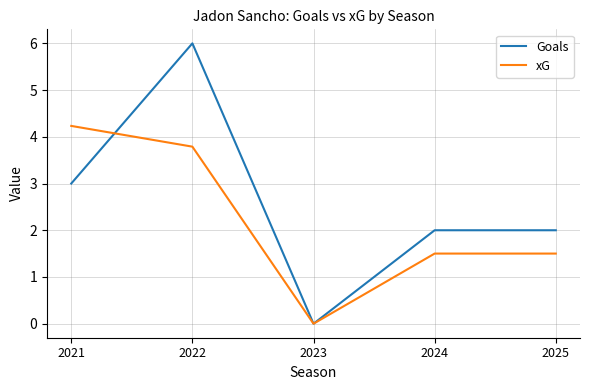

Reading left to right, list all the values displayed in this chart.

Goals: 3.0	6.0	0.0	2.0	2.0
xG: 4.2	3.8	0.0	1.5	1.5